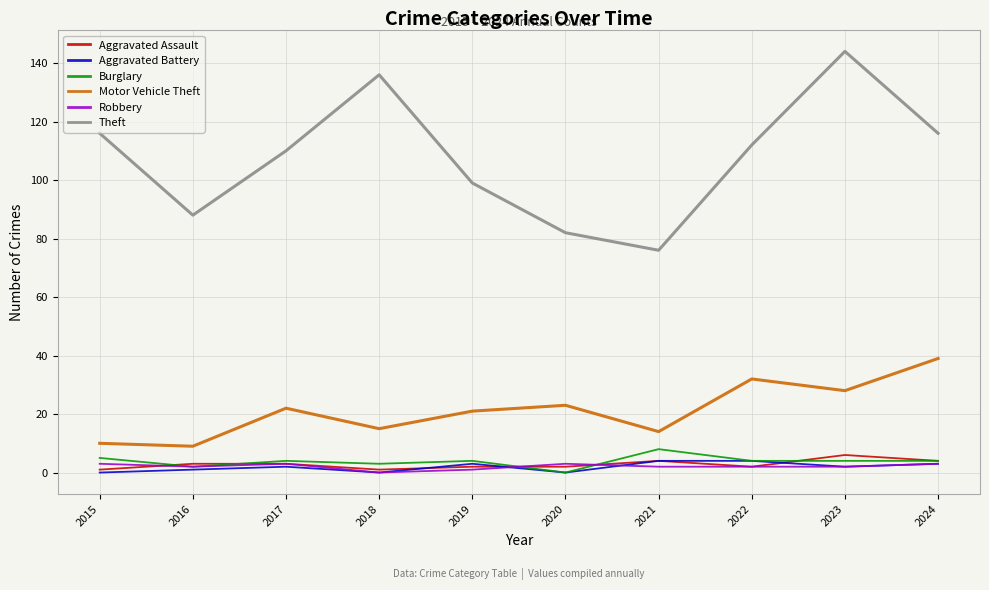

What is the difference between the highest and lowest values at 2016?

87